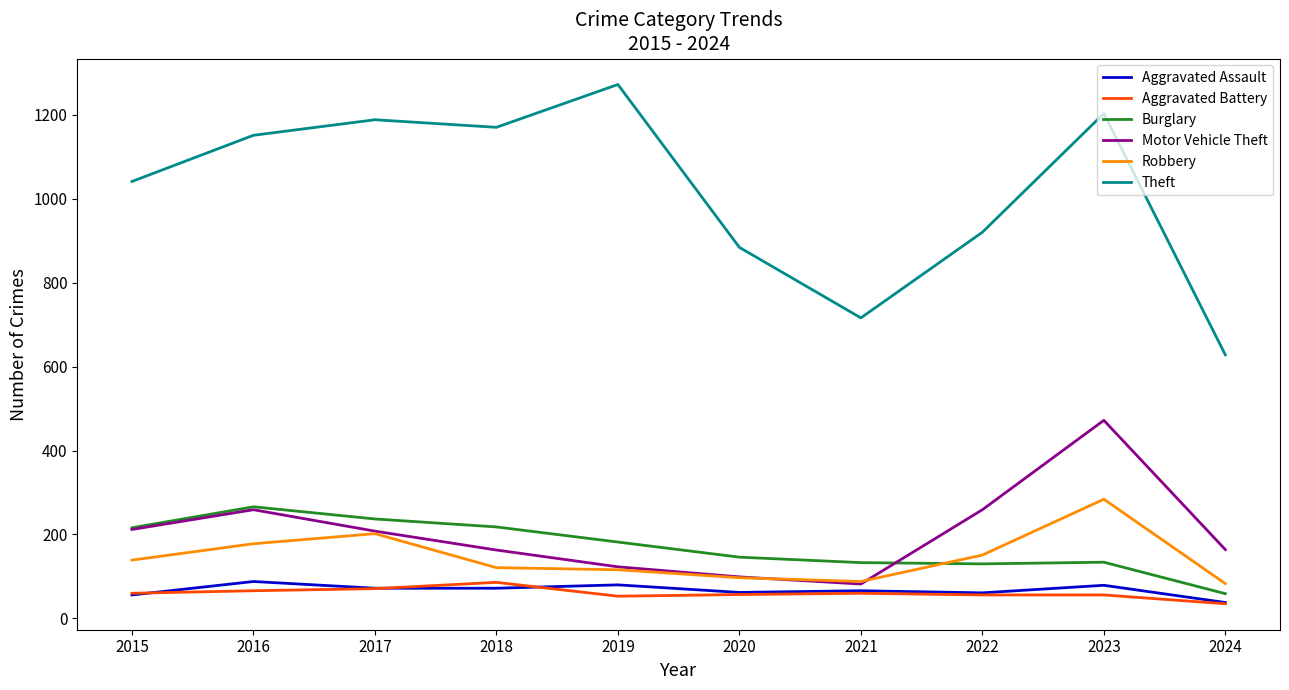

True or false: Aggravated Assault and Theft cross at least once.

False